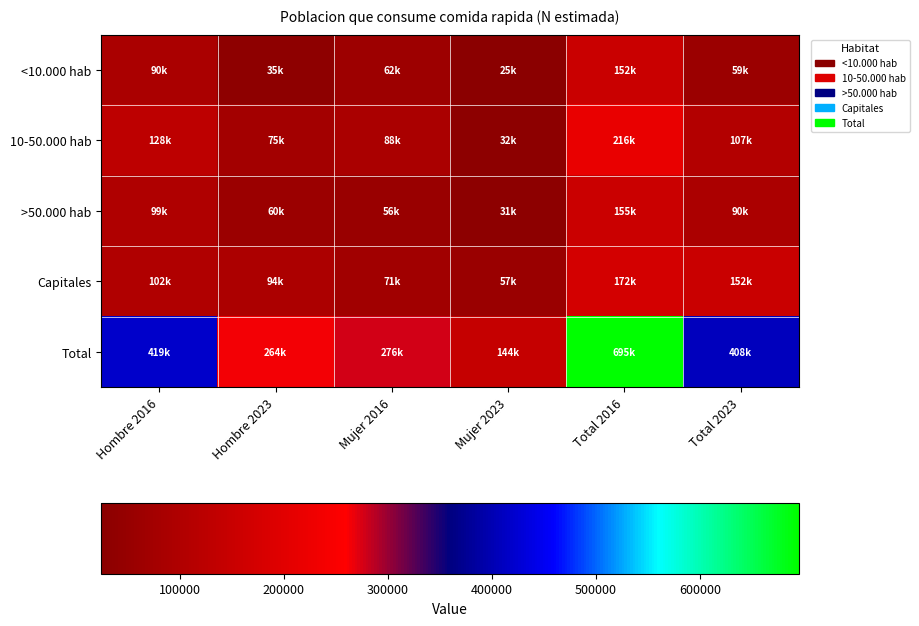

Reading left to right, list all the values displayed in this chart.

<10.000 hab: Hombre 2016=89996	Hombre 2023=34692	Mujer 2016=61758	Mujer 2023=24607	Total 2016=151754	Total 2023=59299
10-50.000 hab: Hombre 2016=128161	Hombre 2023=75201	Mujer 2016=88114	Mujer 2023=31920	Total 2016=216275	Total 2023=107122
>50.000 hab: Hombre 2016=99227	Hombre 2023=59626	Mujer 2016=55592	Mujer 2023=30603	Total 2016=154820	Total 2023=90230
Capitales: Hombre 2016=101552	Hombre 2023=94258	Mujer 2016=70839	Mujer 2023=57245	Total 2016=172390	Total 2023=151503
Total: Hombre 2016=418936	Hombre 2023=263777	Mujer 2016=276303	Mujer 2023=144376	Total 2016=695239	Total 2023=408153